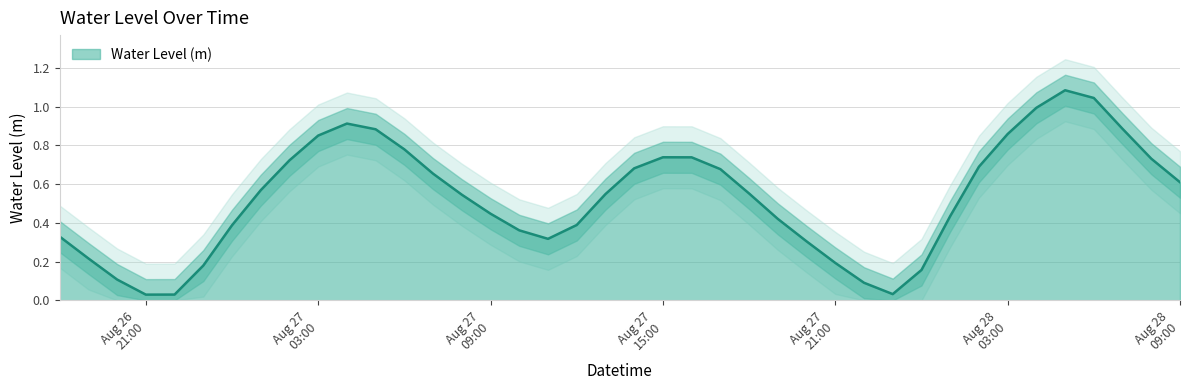

The value at 2023-08-27 12:00:00 is 0.2. True or false?

False